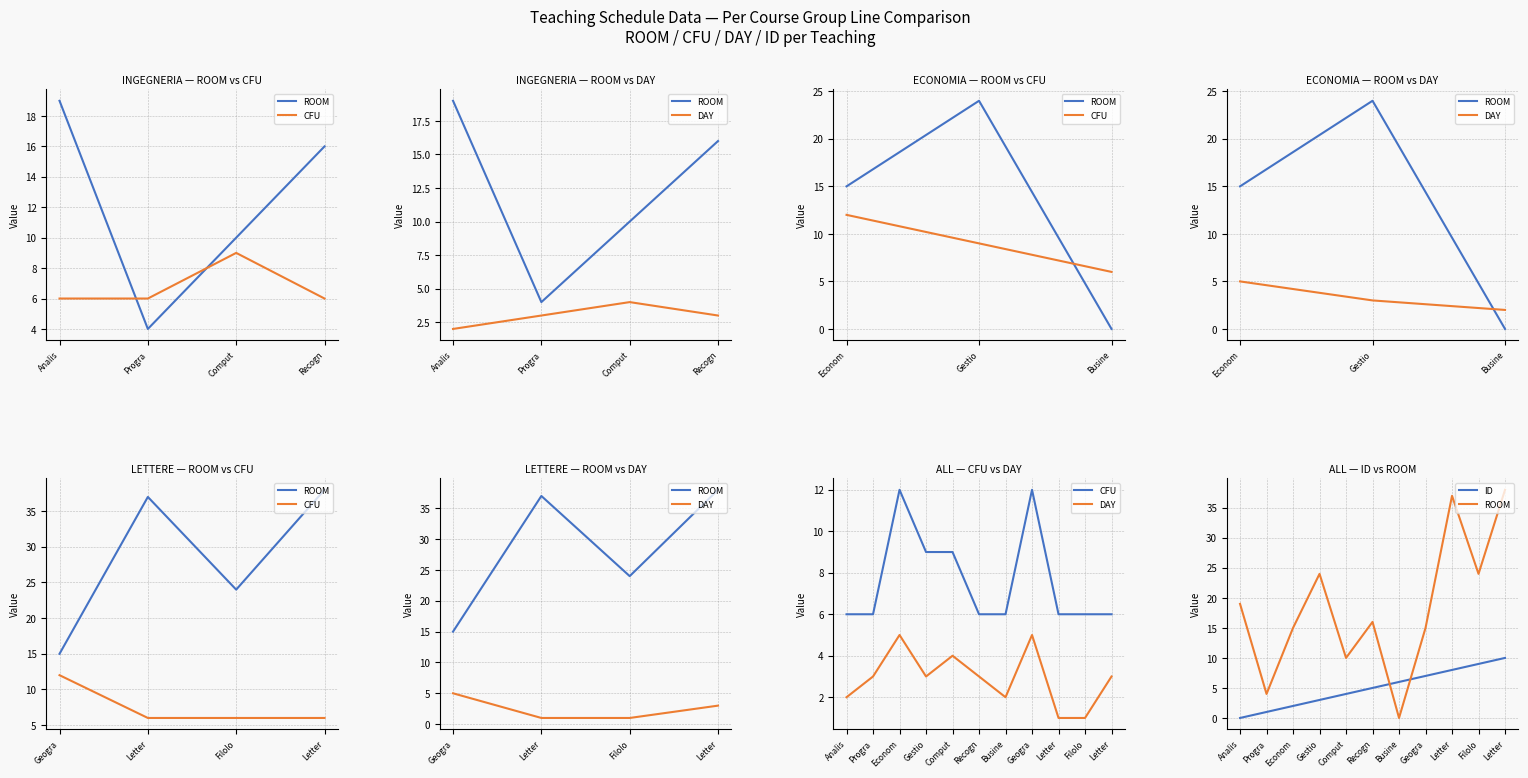

Rank the series by their maximum value, from lowest to highest.

DAY, ID, CFU, ROOM